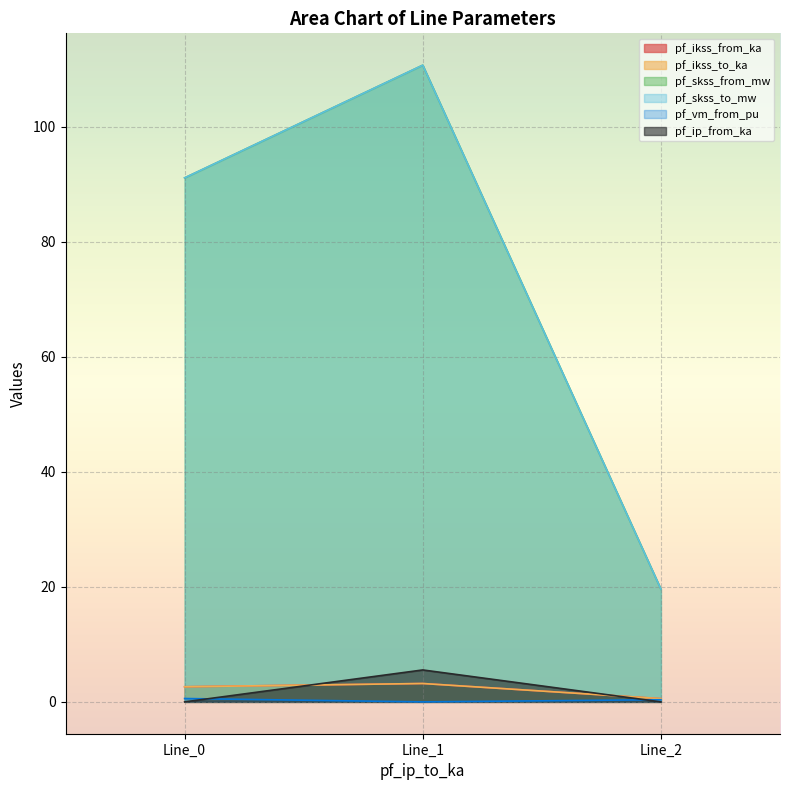

Reading right to left, extract all data points from this chart.

pf_ikss_from_ka: Line_2=0.6	Line_1=3.2	Line_0=2.6
pf_ikss_to_ka: Line_2=0.6	Line_1=3.2	Line_0=2.6
pf_skss_from_mw: Line_2=19.6	Line_1=110.7	Line_0=91.1
pf_skss_to_mw: Line_2=19.6	Line_1=110.7	Line_0=91.1
pf_vm_from_pu: Line_2=0.4	Line_1=0.0	Line_0=0.6
pf_ip_from_ka: Line_2=0.0	Line_1=5.6	Line_0=0.0